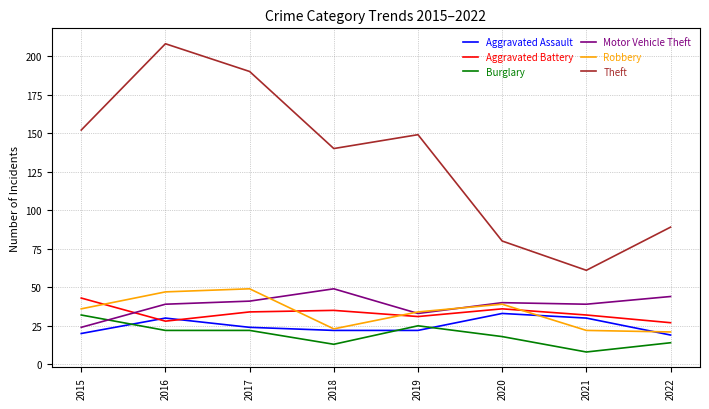

How many lines are shown in the chart?

6